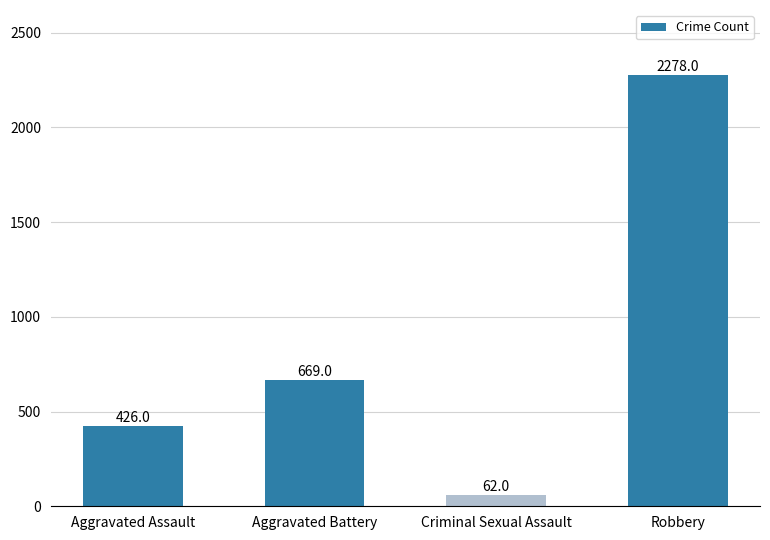

What is the sum of the values at Robbery and Aggravated Assault?

2704